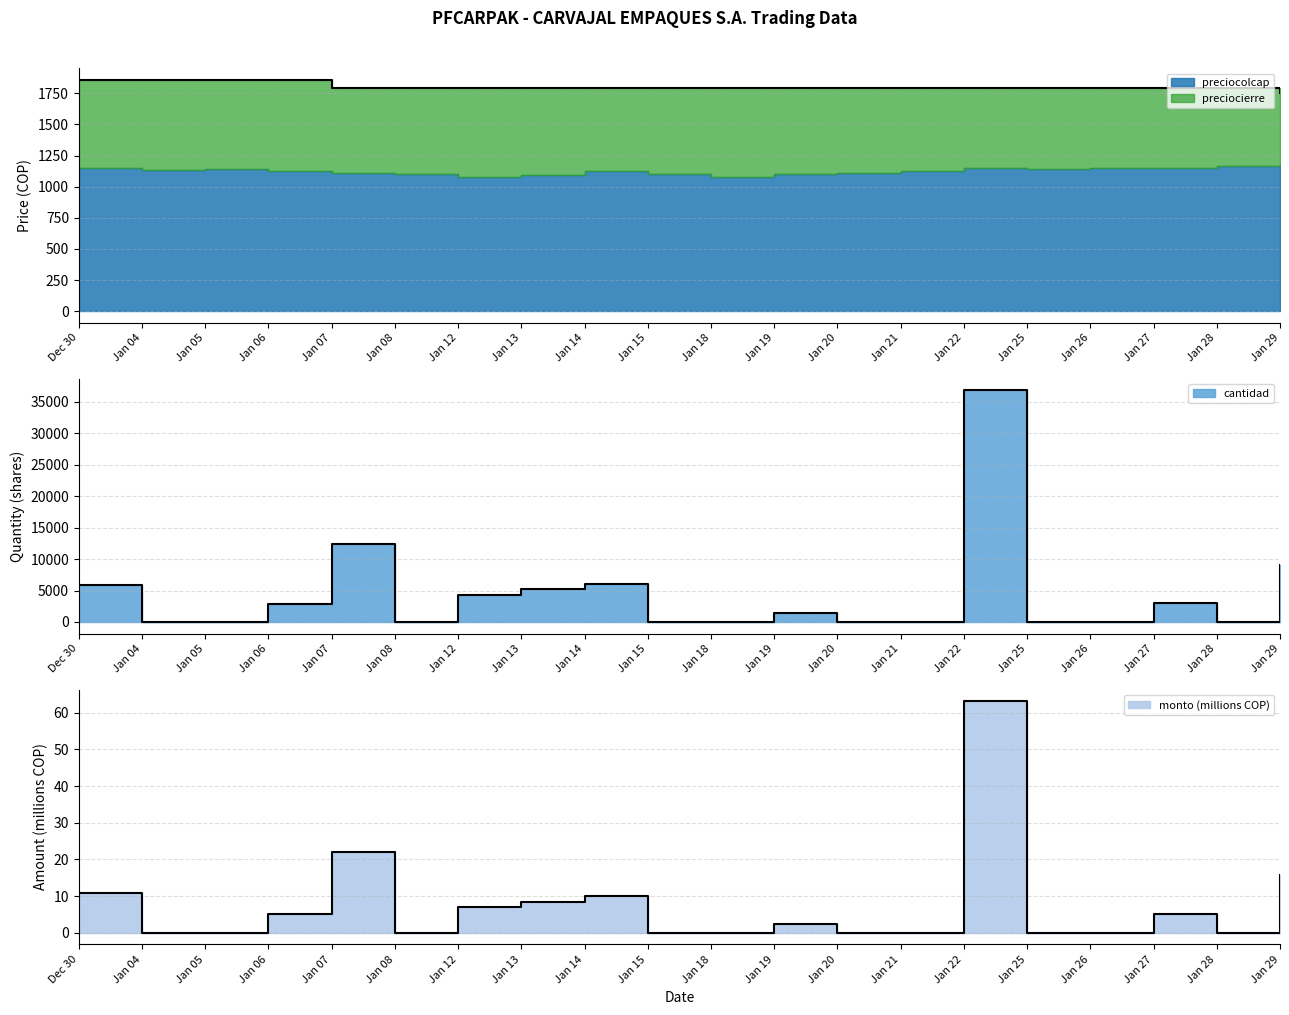

What is the average value of the cantidad series?

4347.1